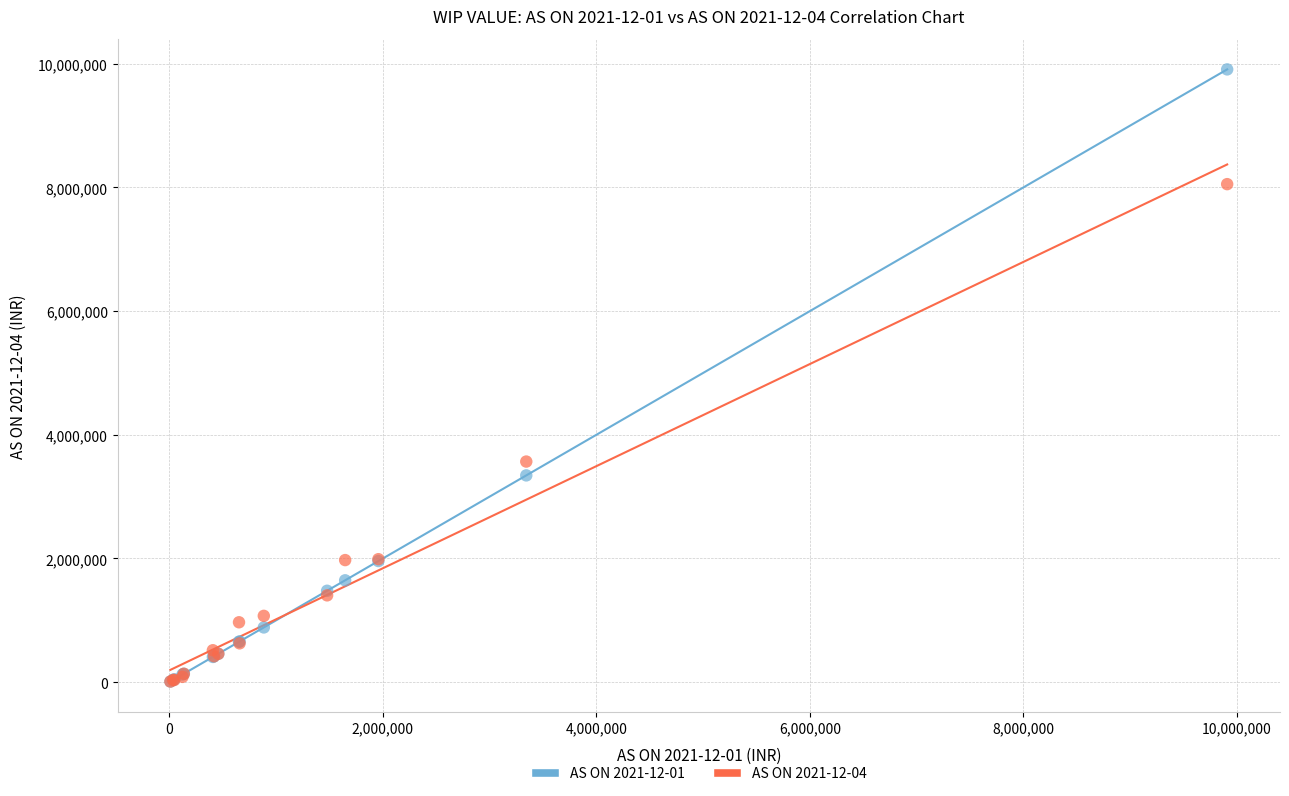

Across all series, what Y value is closest to 4959629?

3567227.8